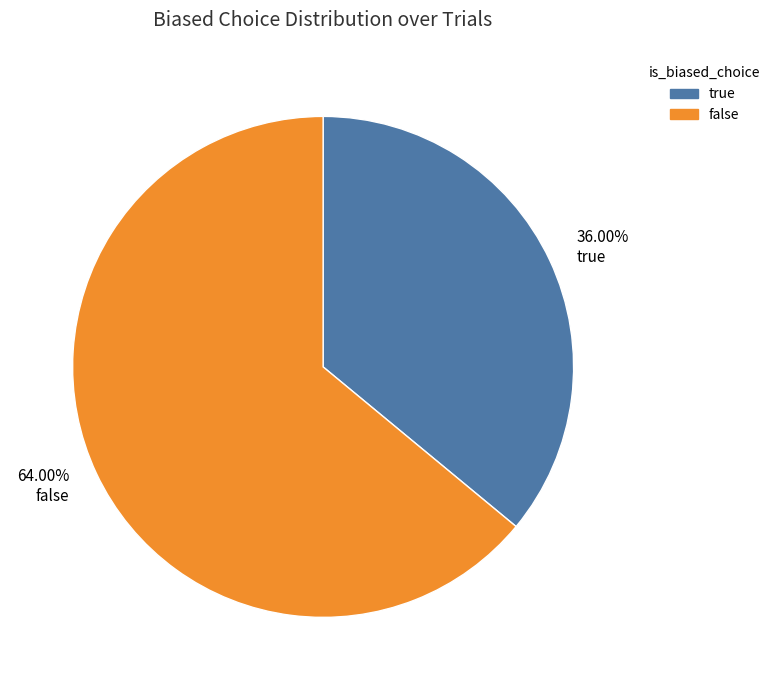

Approximately how many times larger is the value at 64.00% false compared to 36.00% true?

1.8